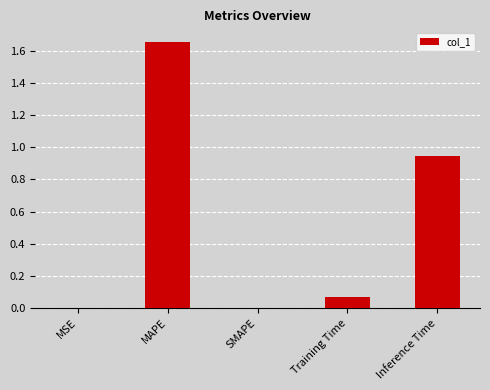

How many series are shown in this chart?

1